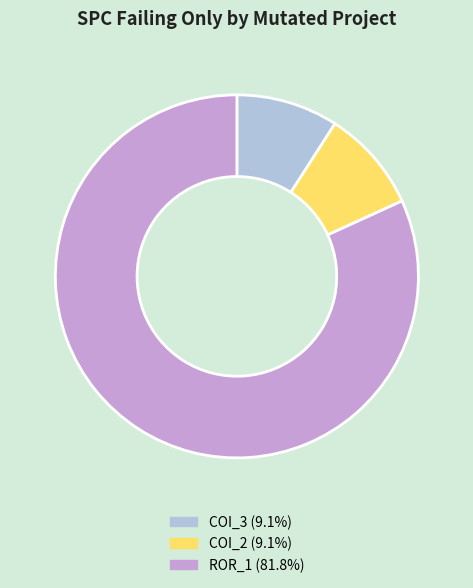

Does any single category account for the majority?

Yes